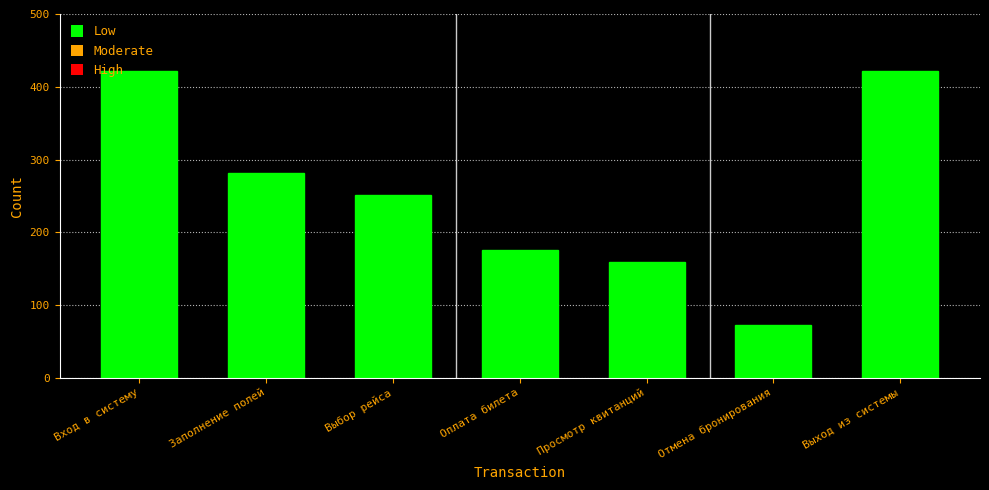

What is the change in value from Заполнение полей to Выход из системы?

+140